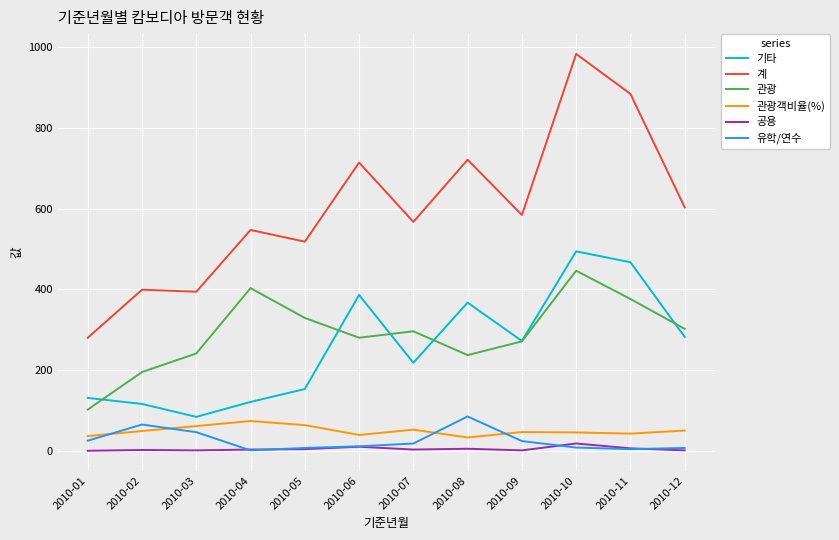

At 2010-02, list the series in order from largest to smallest.

계, 관광, 기타, 유학/연수, 관광객비율(%), 공용